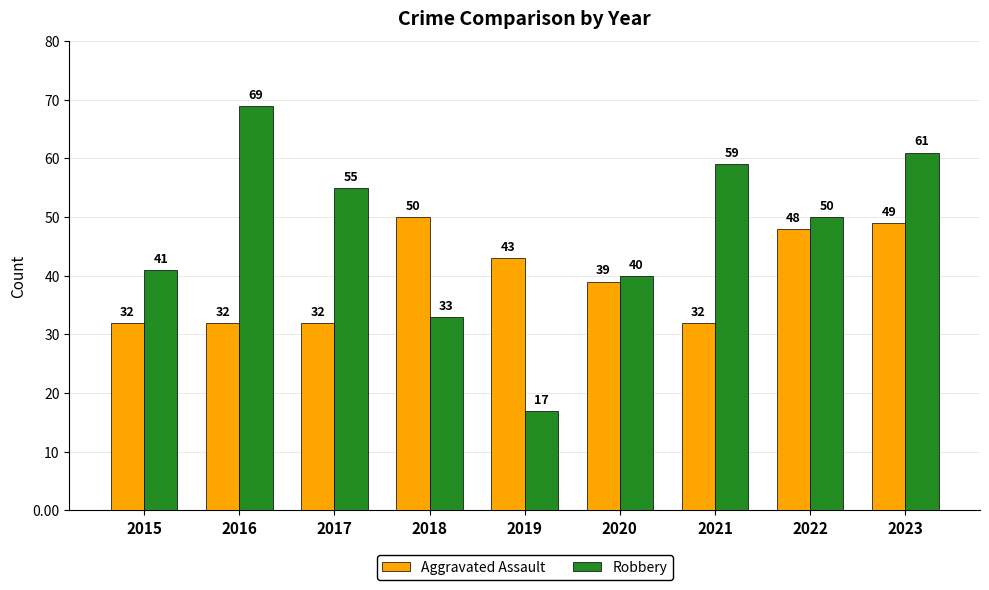

True or false: Robbery has a value of 22 at 2015.

False